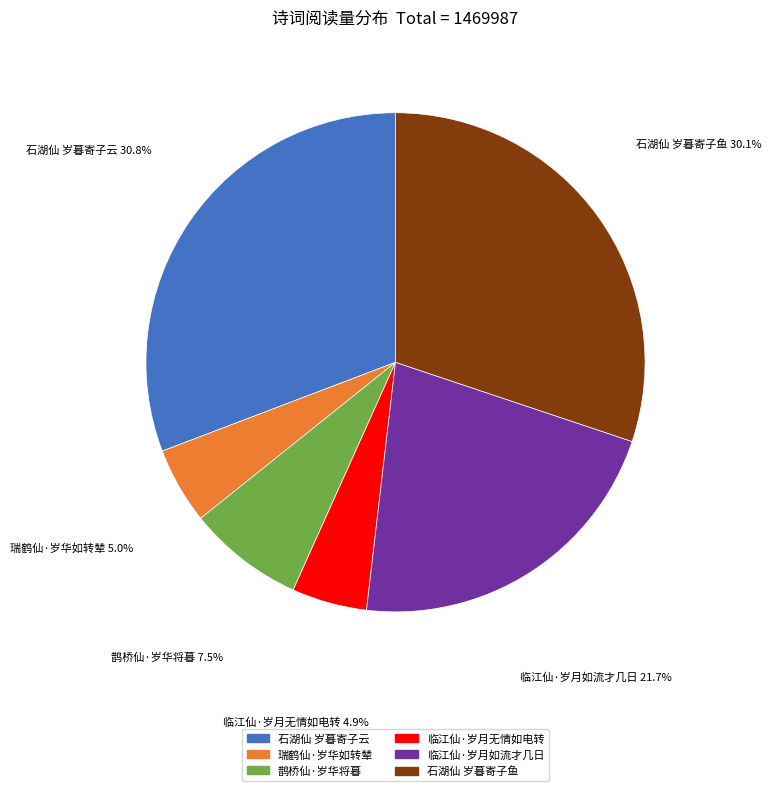

Between 石湖仙 岁暮寄子鱼 and 临江仙·岁月无情如电转, which is larger?

石湖仙 岁暮寄子鱼